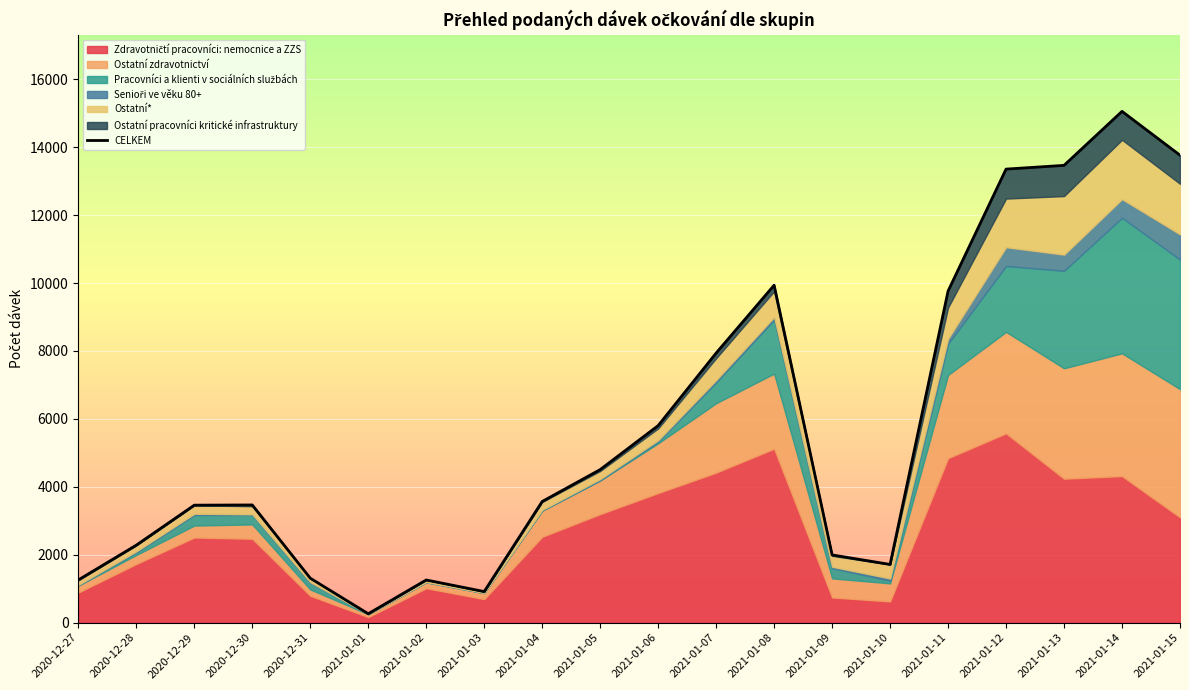

What is the sum of all values?

115060